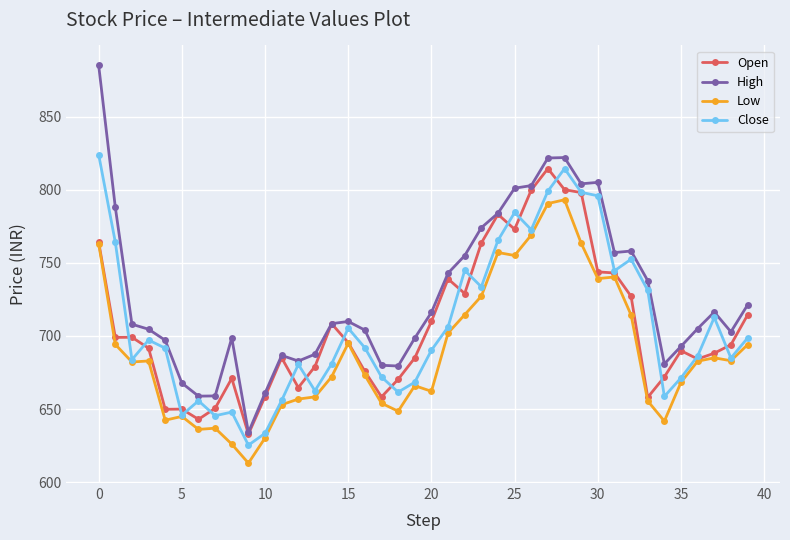

What are all the series names shown in the legend?

Open, High, Low, Close